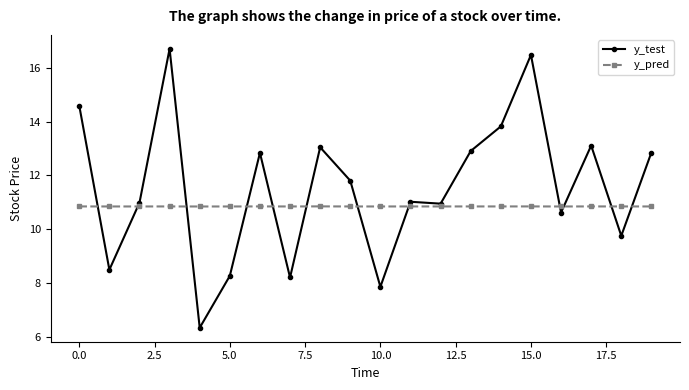

True or false: y_pred and y_test intersect in this chart.

True